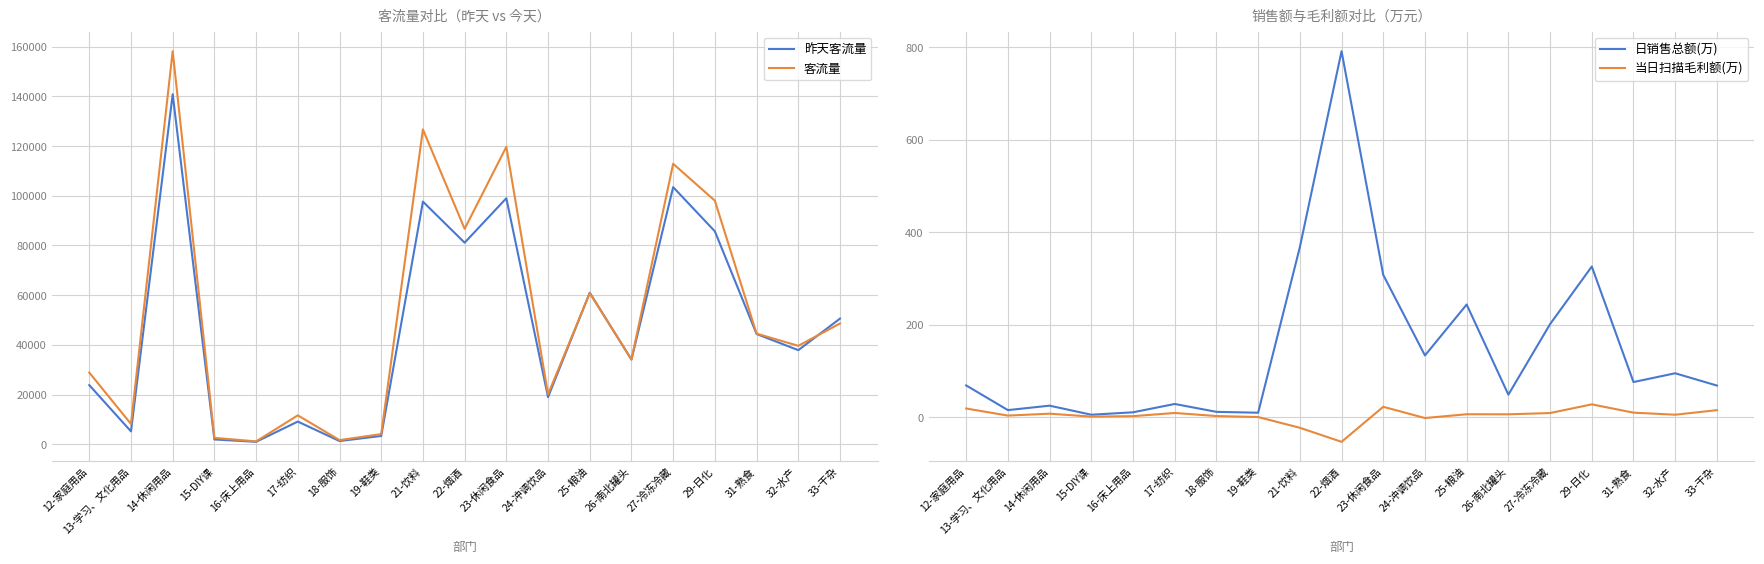

Between 13-学习、文化用品 and 14-休闲用品, which series saw the biggest shift?

客流量